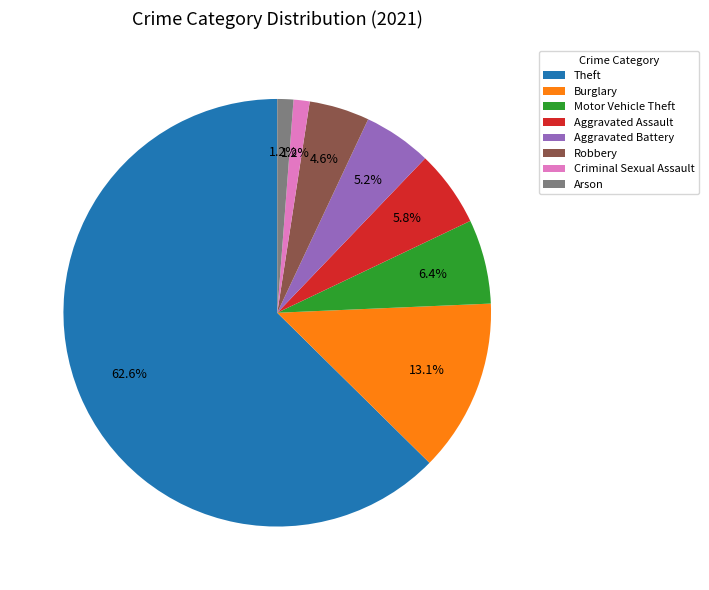

Which slice is the largest?

Theft